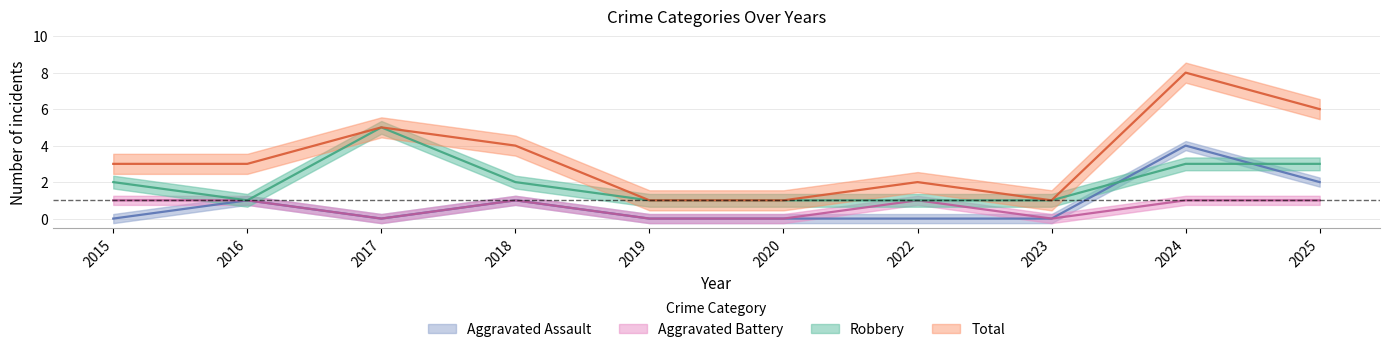

Reading left to right, list all the values displayed in this chart.

Aggravated Assault: 2015=0	2016=1	2017=0	2018=1	2019=0	2020=0	2022=0	2023=0	2024=4	2025=2
Aggravated Battery: 2015=1	2016=1	2017=0	2018=1	2019=0	2020=0	2022=1	2023=0	2024=1	2025=1
Robbery: 2015=2	2016=1	2017=5	2018=2	2019=1	2020=1	2022=1	2023=1	2024=3	2025=3
Total: 2015=3	2016=3	2017=5	2018=4	2019=1	2020=1	2022=2	2023=1	2024=8	2025=6